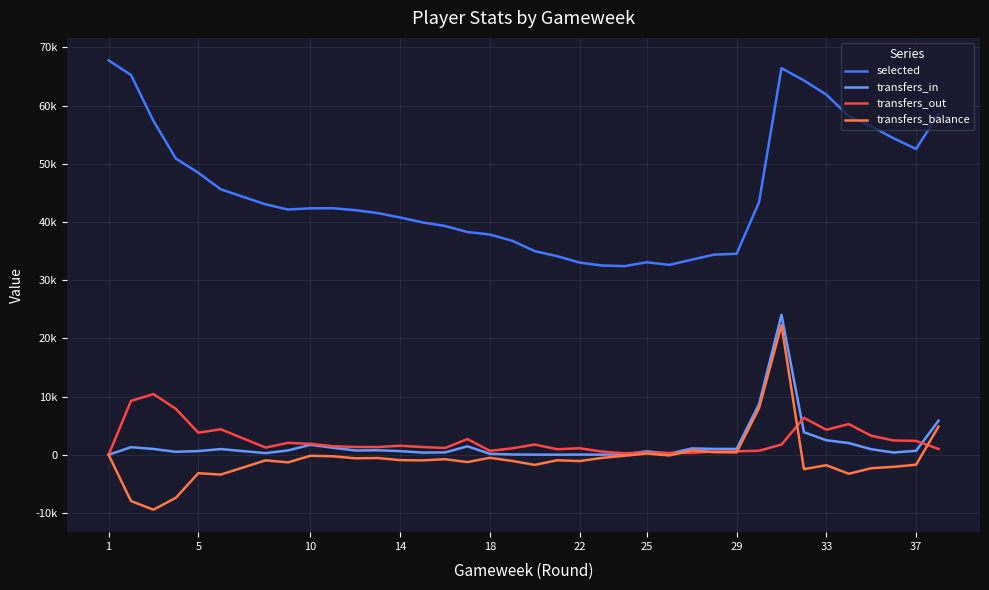

True or false: selected and transfers_out intersect in this chart.

False